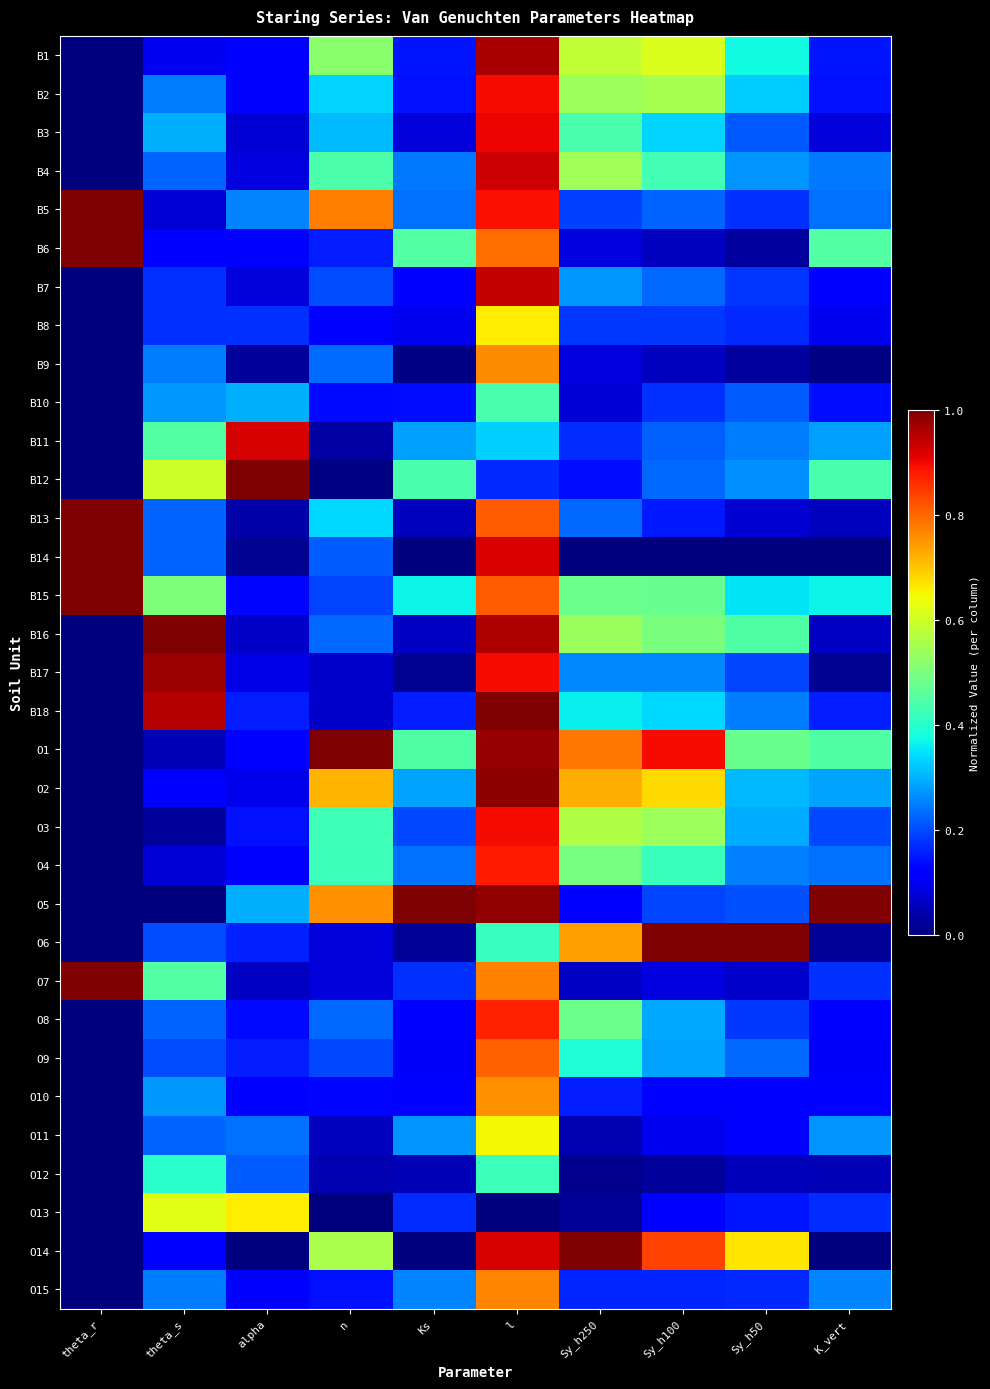

Reading left to right, transcribe all the data shown in this chart.

B1: theta_r=0.0	theta_s=0.1	alpha=0.1	n=0.5	Ks=0.1	l=1.0	Sy_h250=0.6	Sy_h100=0.6	Sy_h50=0.4	K_vert=0.1
B2: theta_r=0.0	theta_s=0.2	alpha=0.1	n=0.3	Ks=0.1	l=0.9	Sy_h250=0.5	Sy_h100=0.6	Sy_h50=0.3	K_vert=0.1
B3: theta_r=0.0	theta_s=0.3	alpha=0.1	n=0.3	Ks=0.1	l=0.9	Sy_h250=0.4	Sy_h100=0.3	Sy_h50=0.2	K_vert=0.1
B4: theta_r=0.0	theta_s=0.2	alpha=0.1	n=0.4	Ks=0.2	l=0.9	Sy_h250=0.5	Sy_h100=0.4	Sy_h50=0.3	K_vert=0.2
B5: theta_r=1.0	theta_s=0.1	alpha=0.3	n=0.8	Ks=0.2	l=0.9	Sy_h250=0.2	Sy_h100=0.2	Sy_h50=0.2	K_vert=0.2
B6: theta_r=1.0	theta_s=0.1	alpha=0.1	n=0.2	Ks=0.5	l=0.8	Sy_h250=0.1	Sy_h100=0.1	Sy_h50=0.0	K_vert=0.5
B7: theta_r=0.0	theta_s=0.2	alpha=0.1	n=0.2	Ks=0.1	l=0.9	Sy_h250=0.3	Sy_h100=0.2	Sy_h50=0.2	K_vert=0.1
B8: theta_r=0.0	theta_s=0.2	alpha=0.2	n=0.1	Ks=0.1	l=0.7	Sy_h250=0.2	Sy_h100=0.2	Sy_h50=0.2	K_vert=0.1
B9: theta_r=0.0	theta_s=0.2	alpha=0.0	n=0.2	Ks=0.0	l=0.8	Sy_h250=0.1	Sy_h100=0.1	Sy_h50=0.0	K_vert=0.0
B10: theta_r=0.0	theta_s=0.3	alpha=0.3	n=0.1	Ks=0.1	l=0.4	Sy_h250=0.1	Sy_h100=0.2	Sy_h50=0.2	K_vert=0.1
B11: theta_r=0.0	theta_s=0.5	alpha=0.9	n=0.0	Ks=0.3	l=0.3	Sy_h250=0.2	Sy_h100=0.2	Sy_h50=0.2	K_vert=0.3
B12: theta_r=0.0	theta_s=0.6	alpha=1.0	n=0.0	Ks=0.4	l=0.2	Sy_h250=0.1	Sy_h100=0.2	Sy_h50=0.3	K_vert=0.4
B13: theta_r=1.0	theta_s=0.2	alpha=0.0	n=0.3	Ks=0.1	l=0.8	Sy_h250=0.2	Sy_h100=0.2	Sy_h50=0.1	K_vert=0.1
B14: theta_r=1.0	theta_s=0.2	alpha=0.0	n=0.2	Ks=0.0	l=0.9	Sy_h250=0.0	Sy_h100=0.0	Sy_h50=0.0	K_vert=0.0
B15: theta_r=1.0	theta_s=0.5	alpha=0.1	n=0.2	Ks=0.4	l=0.8	Sy_h250=0.5	Sy_h100=0.5	Sy_h50=0.3	K_vert=0.4
B16: theta_r=0.0	theta_s=1.0	alpha=0.1	n=0.2	Ks=0.1	l=1.0	Sy_h250=0.5	Sy_h100=0.5	Sy_h50=0.4	K_vert=0.1
B17: theta_r=0.0	theta_s=1.0	alpha=0.1	n=0.1	Ks=0.0	l=0.9	Sy_h250=0.3	Sy_h100=0.3	Sy_h50=0.2	K_vert=0.0
B18: theta_r=0.0	theta_s=0.9	alpha=0.2	n=0.1	Ks=0.2	l=1.0	Sy_h250=0.4	Sy_h100=0.3	Sy_h50=0.2	K_vert=0.2
O1: theta_r=0.0	theta_s=0.0	alpha=0.1	n=1.0	Ks=0.4	l=1.0	Sy_h250=0.8	Sy_h100=0.9	Sy_h50=0.5	K_vert=0.4
O2: theta_r=0.0	theta_s=0.1	alpha=0.1	n=0.7	Ks=0.3	l=1.0	Sy_h250=0.7	Sy_h100=0.7	Sy_h50=0.3	K_vert=0.3
O3: theta_r=0.0	theta_s=0.0	alpha=0.1	n=0.4	Ks=0.2	l=0.9	Sy_h250=0.6	Sy_h100=0.5	Sy_h50=0.3	K_vert=0.2
O4: theta_r=0.0	theta_s=0.1	alpha=0.1	n=0.4	Ks=0.2	l=0.9	Sy_h250=0.5	Sy_h100=0.4	Sy_h50=0.3	K_vert=0.2
O5: theta_r=0.0	theta_s=0.0	alpha=0.3	n=0.8	Ks=1.0	l=1.0	Sy_h250=0.1	Sy_h100=0.2	Sy_h50=0.2	K_vert=1.0
O6: theta_r=0.0	theta_s=0.2	alpha=0.2	n=0.1	Ks=0.0	l=0.4	Sy_h250=0.7	Sy_h100=1.0	Sy_h50=1.0	K_vert=0.0
O7: theta_r=1.0	theta_s=0.5	alpha=0.1	n=0.1	Ks=0.2	l=0.8	Sy_h250=0.1	Sy_h100=0.1	Sy_h50=0.1	K_vert=0.2
O8: theta_r=0.0	theta_s=0.2	alpha=0.1	n=0.2	Ks=0.1	l=0.9	Sy_h250=0.5	Sy_h100=0.3	Sy_h50=0.2	K_vert=0.1
O9: theta_r=0.0	theta_s=0.2	alpha=0.2	n=0.2	Ks=0.1	l=0.8	Sy_h250=0.4	Sy_h100=0.3	Sy_h50=0.2	K_vert=0.1
O10: theta_r=0.0	theta_s=0.3	alpha=0.1	n=0.1	Ks=0.1	l=0.8	Sy_h250=0.2	Sy_h100=0.1	Sy_h50=0.1	K_vert=0.1
O11: theta_r=0.0	theta_s=0.2	alpha=0.2	n=0.1	Ks=0.3	l=0.6	Sy_h250=0.0	Sy_h100=0.1	Sy_h50=0.1	K_vert=0.3
O12: theta_r=0.0	theta_s=0.4	alpha=0.2	n=0.0	Ks=0.0	l=0.4	Sy_h250=0.0	Sy_h100=0.0	Sy_h50=0.1	K_vert=0.0
O13: theta_r=0.0	theta_s=0.6	alpha=0.7	n=0.0	Ks=0.2	l=0.0	Sy_h250=0.0	Sy_h100=0.1	Sy_h50=0.1	K_vert=0.2
O14: theta_r=0.0	theta_s=0.1	alpha=0.0	n=0.6	Ks=0.0	l=0.9	Sy_h250=1.0	Sy_h100=0.8	Sy_h50=0.7	K_vert=0.0
O15: theta_r=0.0	theta_s=0.2	alpha=0.1	n=0.1	Ks=0.3	l=0.8	Sy_h250=0.2	Sy_h100=0.2	Sy_h50=0.2	K_vert=0.3